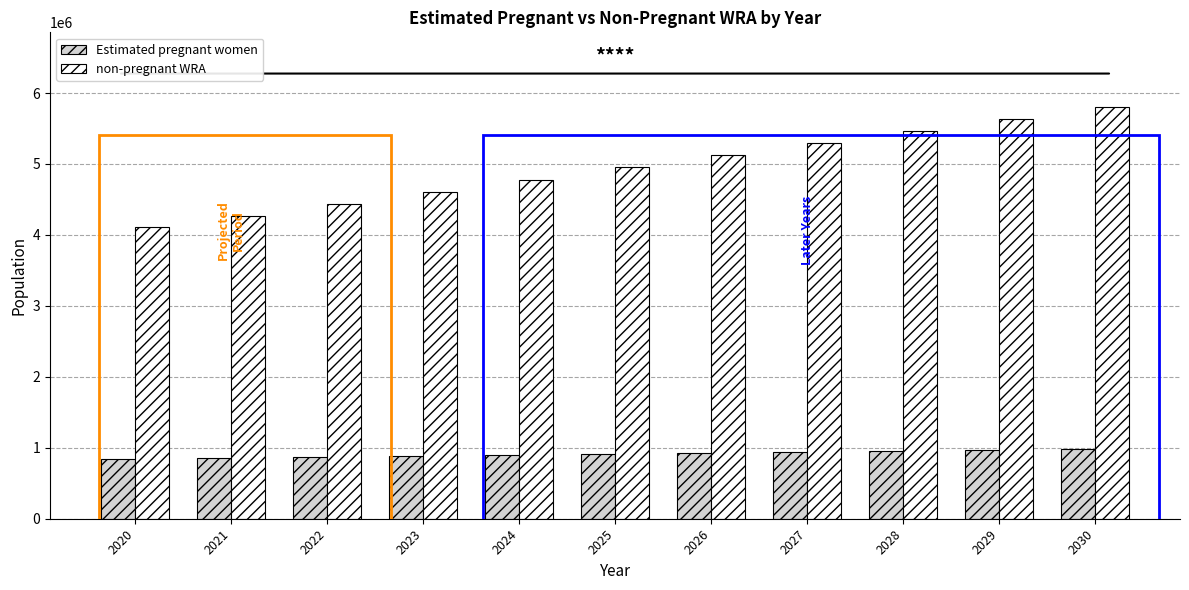

Where is non-pregnant WRA nearest to the value 4961049?

2025